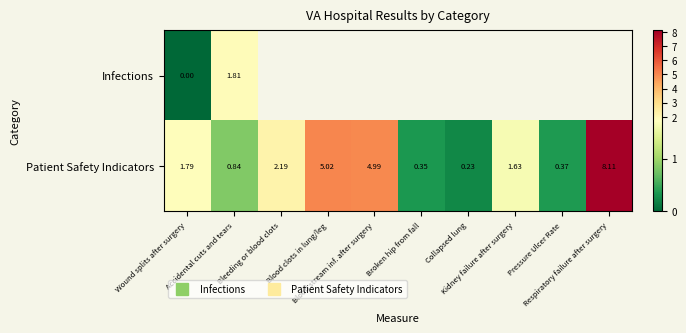

At how many categories does at least one series exceed 7?

1